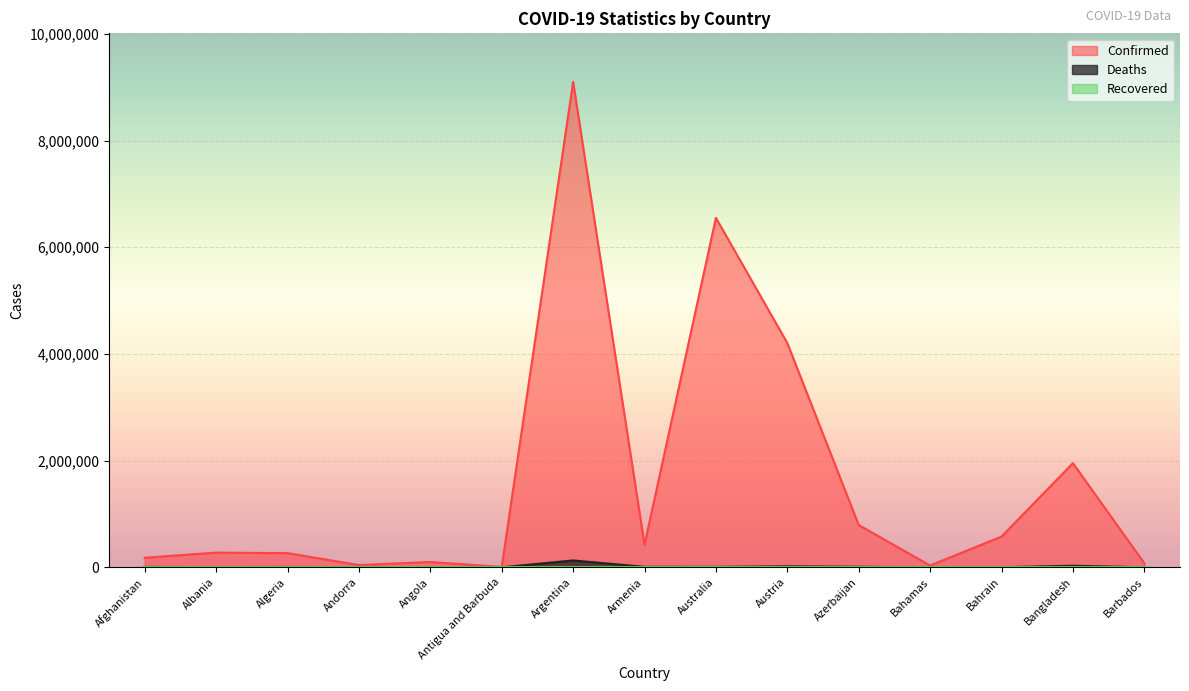

Between Antigua and Barbuda and Austria, which series saw the biggest shift?

Confirmed